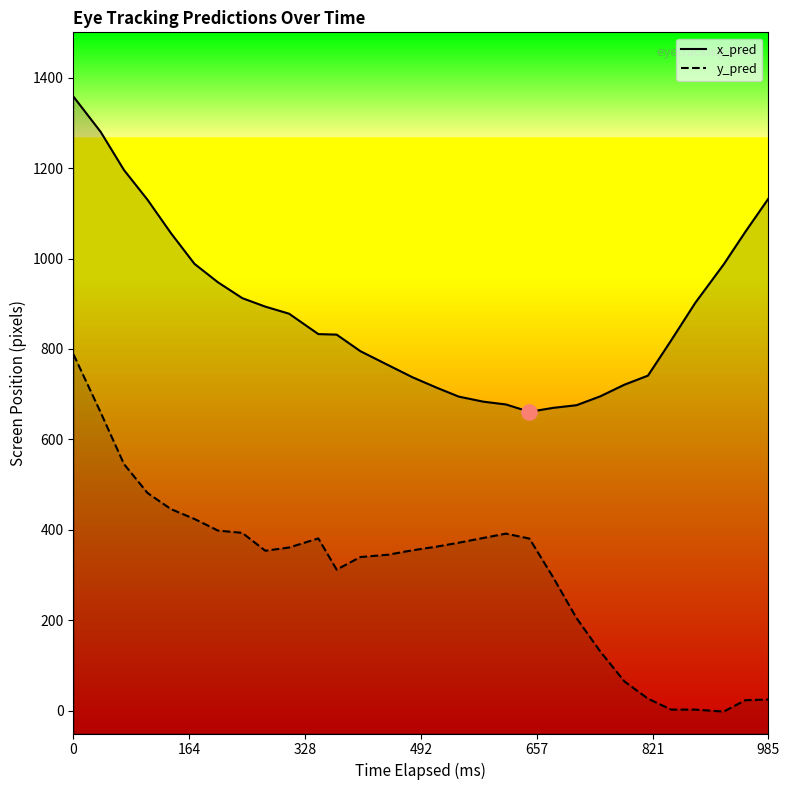

What are all the series names shown in the legend?

x_pred, y_pred